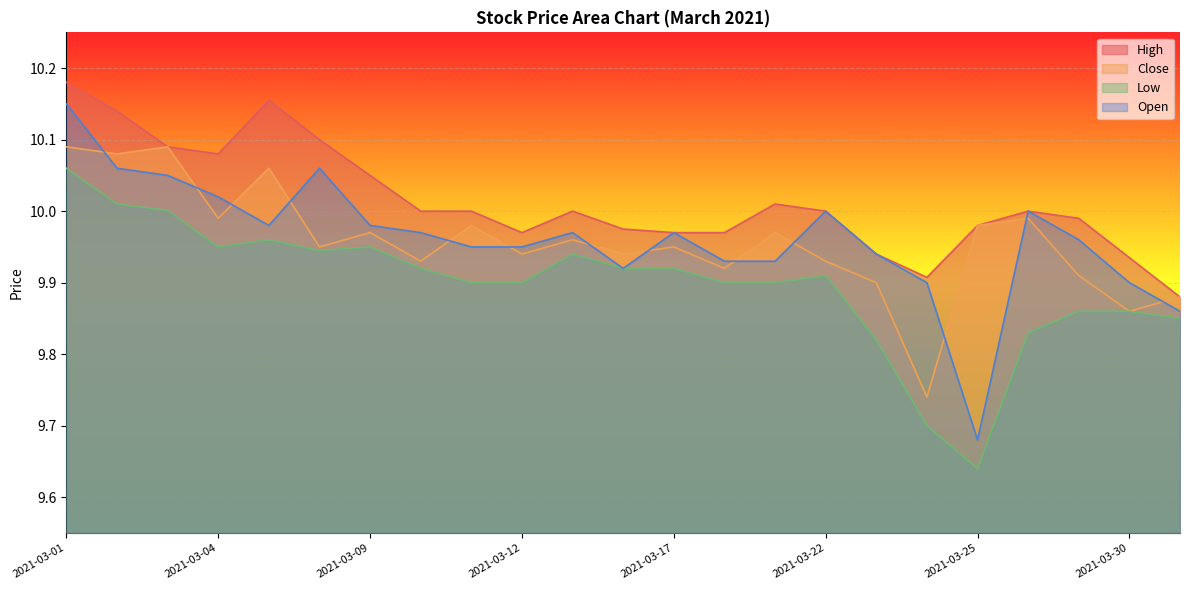

After their last crossing, which series has the higher values: Close or Open?

Close